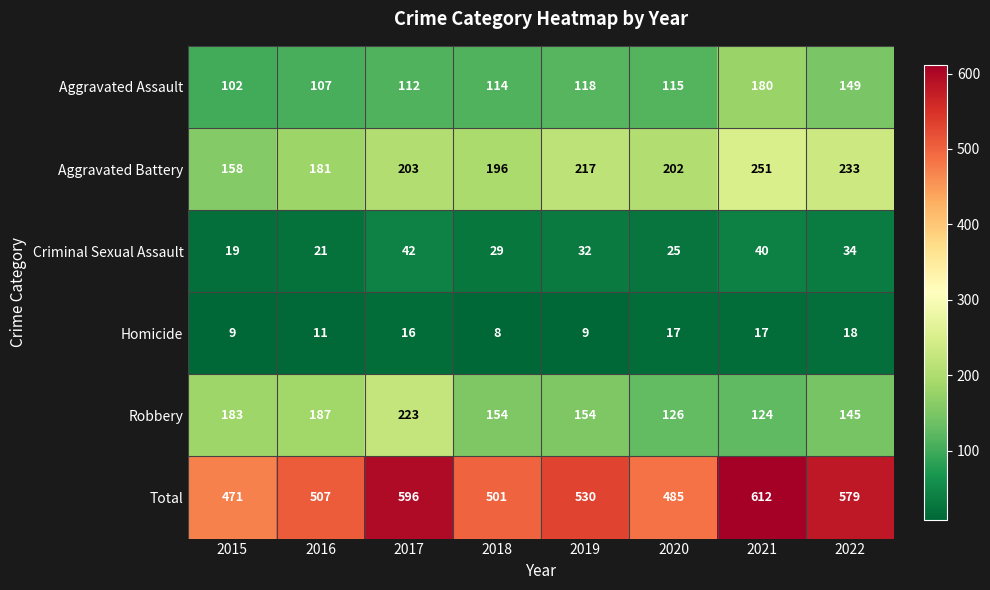

At which category is the sum across all series the highest?

2021